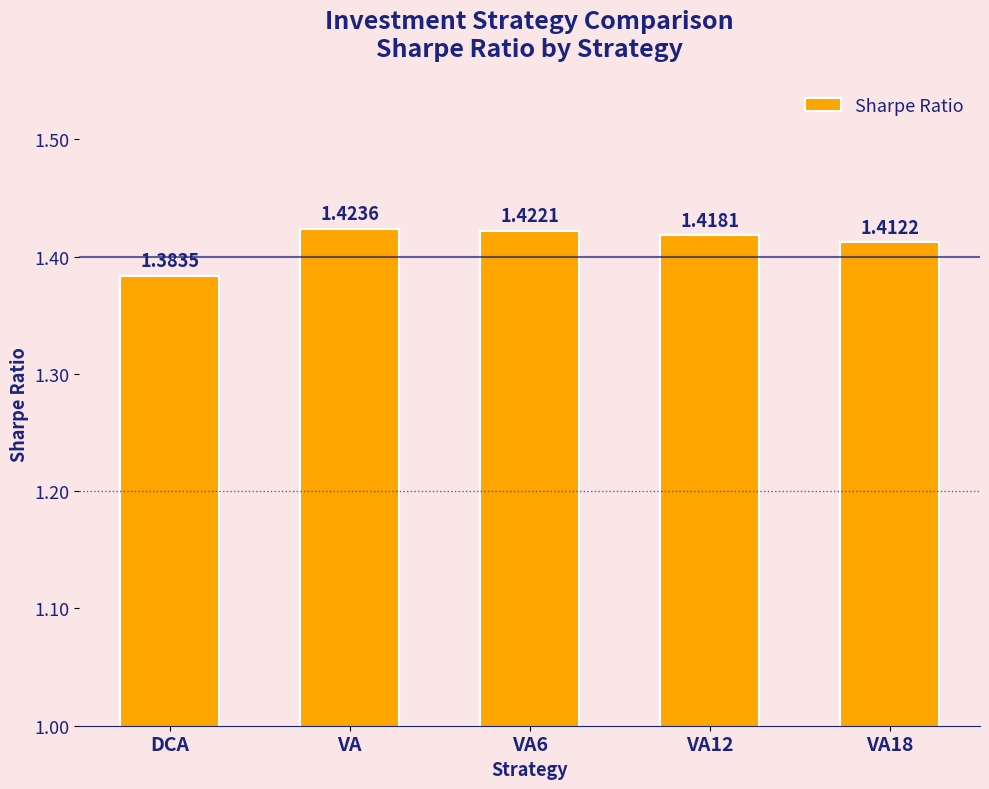

List the labels in order of value, smallest first.

DCA, VA18, VA12, VA6, VA